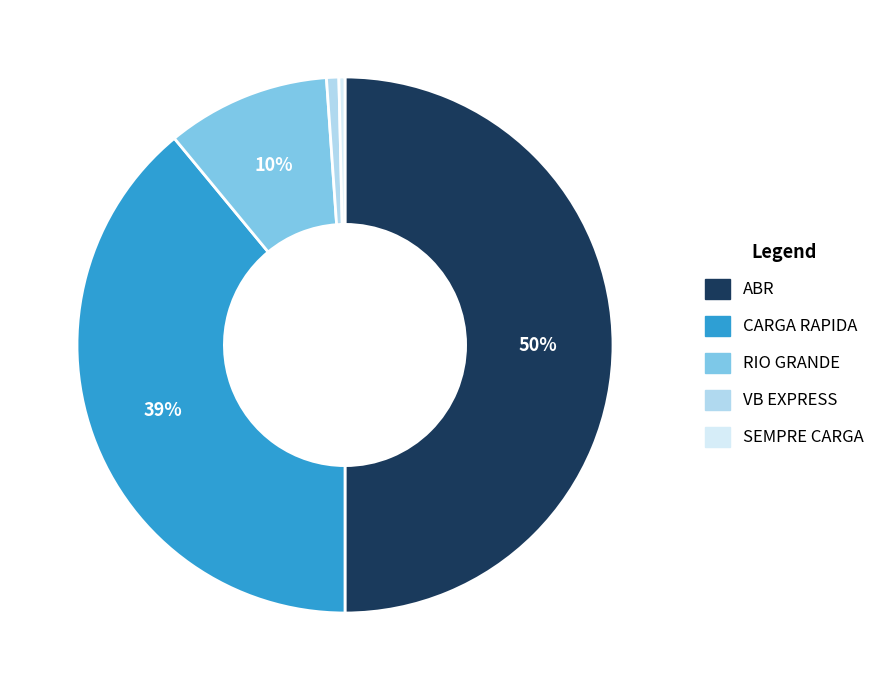

Combined, do CARGA RAPIDA and ABR account for over 50%?

Yes